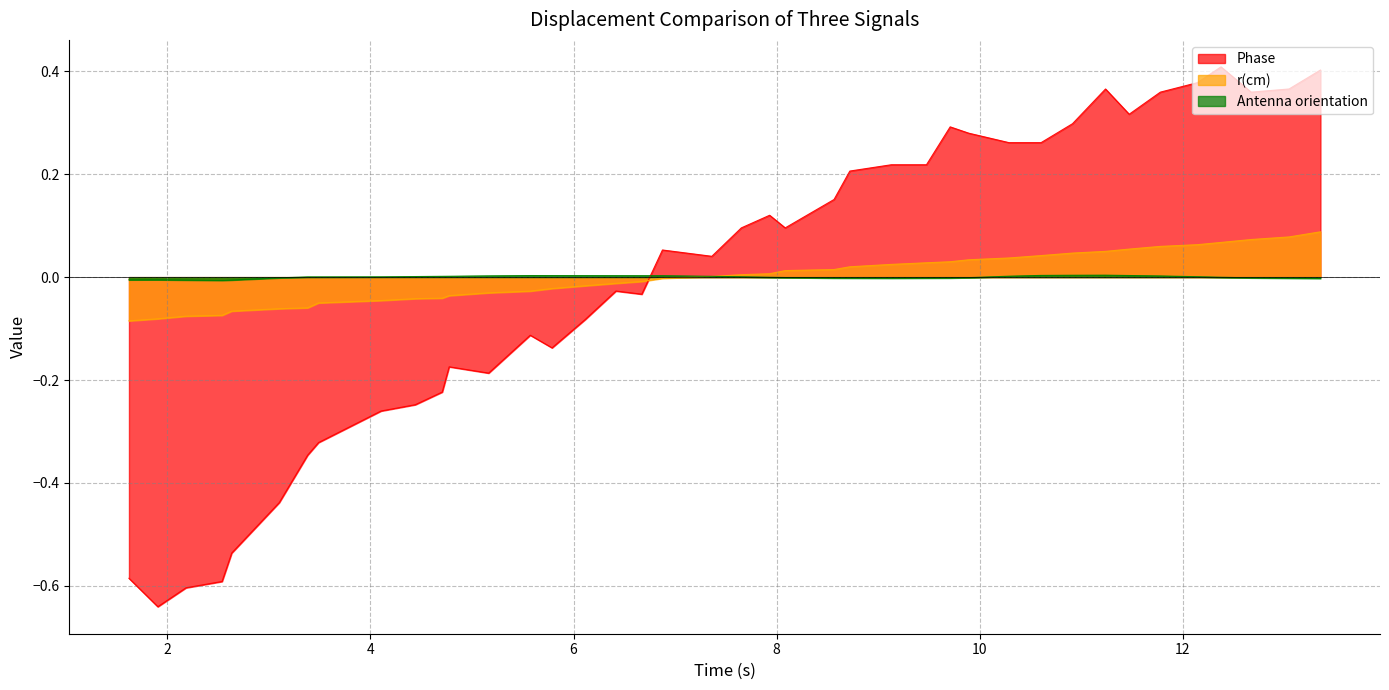

List the series in order of their peak value, highest first.

Phase, r(cm), Antenna orientation